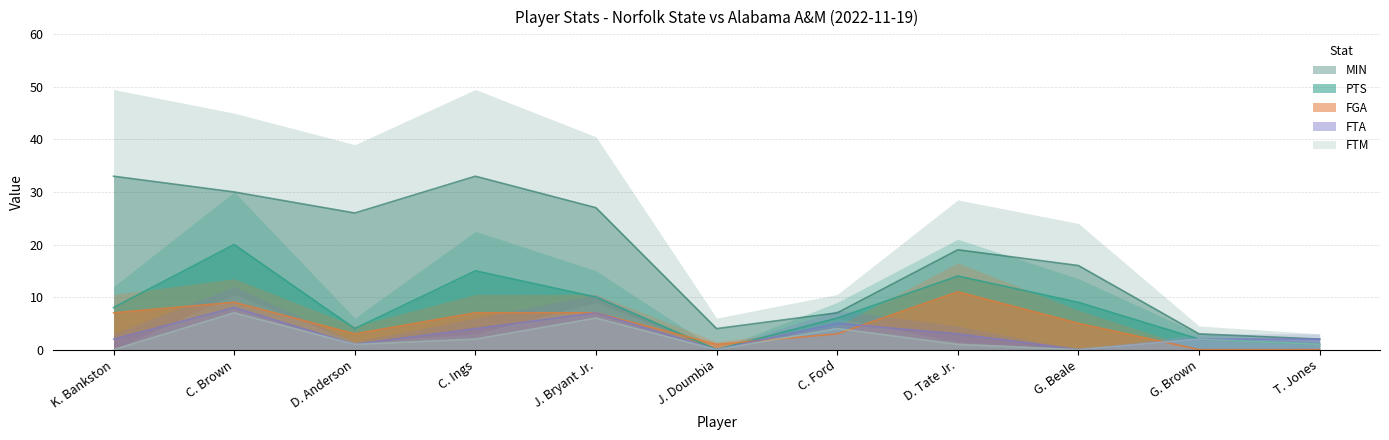

Which category has the lowest value in the FGA series?

G. Brown